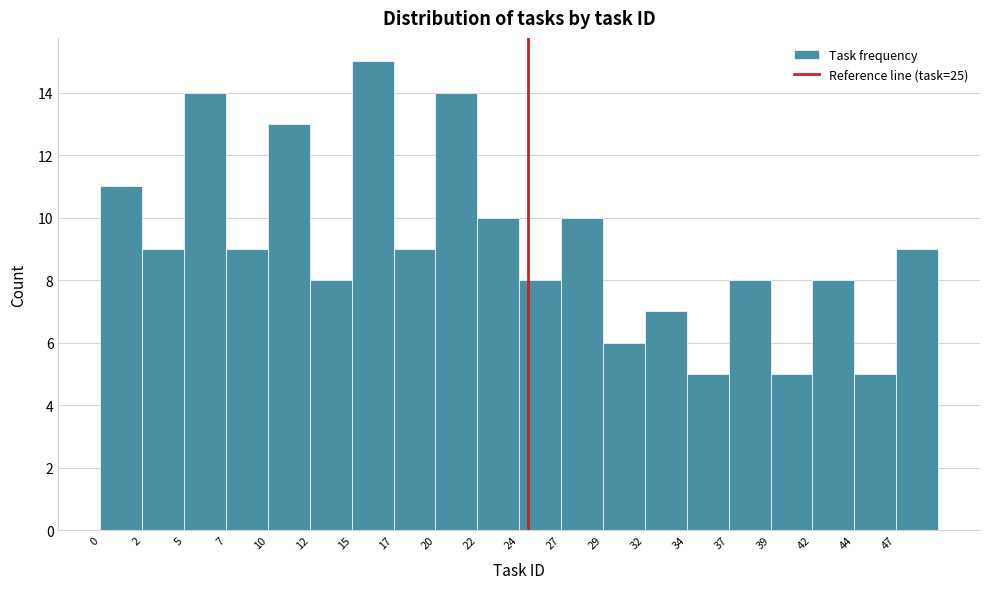

Which range on the x-axis has the tallest bar?

14.70 to 17.15